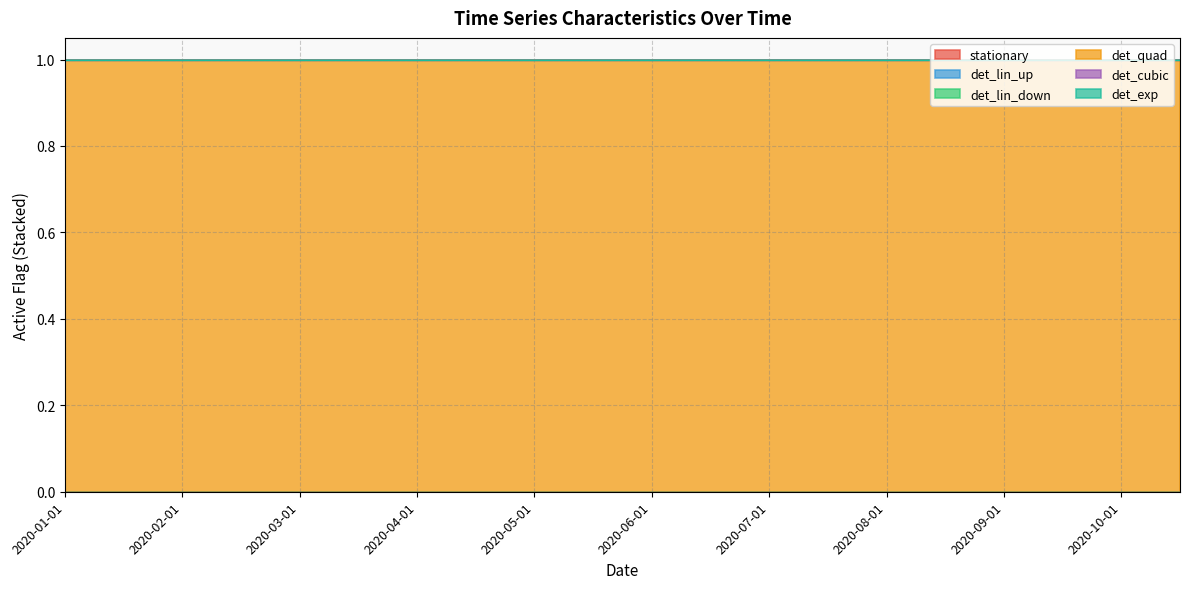

What is the label of the 17th point from the right?

2020-02-16